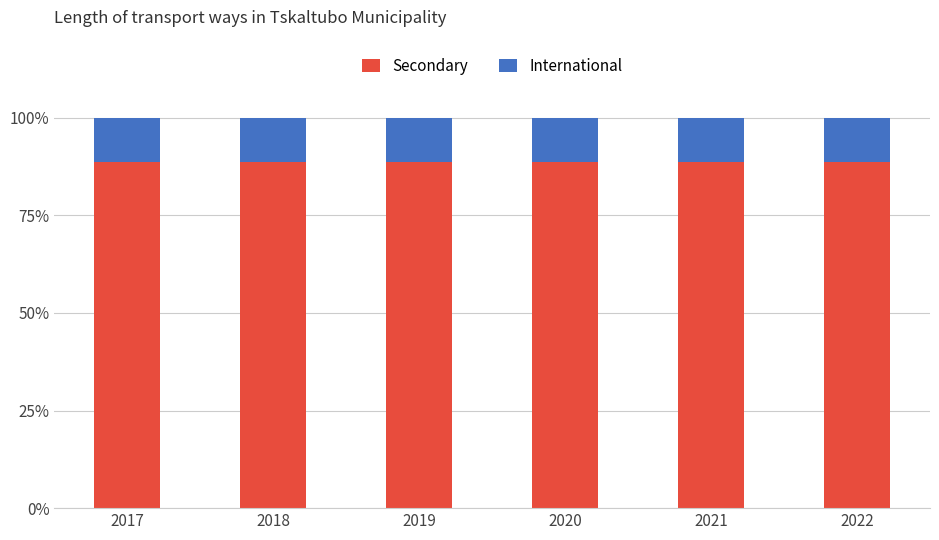

What is the total value across all series at 2019?

100.0